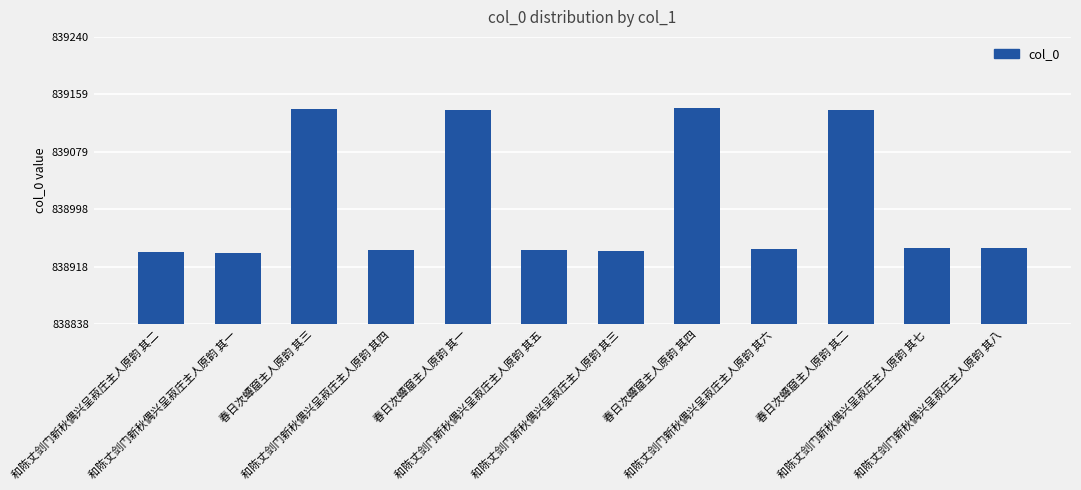

How many data points are less than 838944?

6